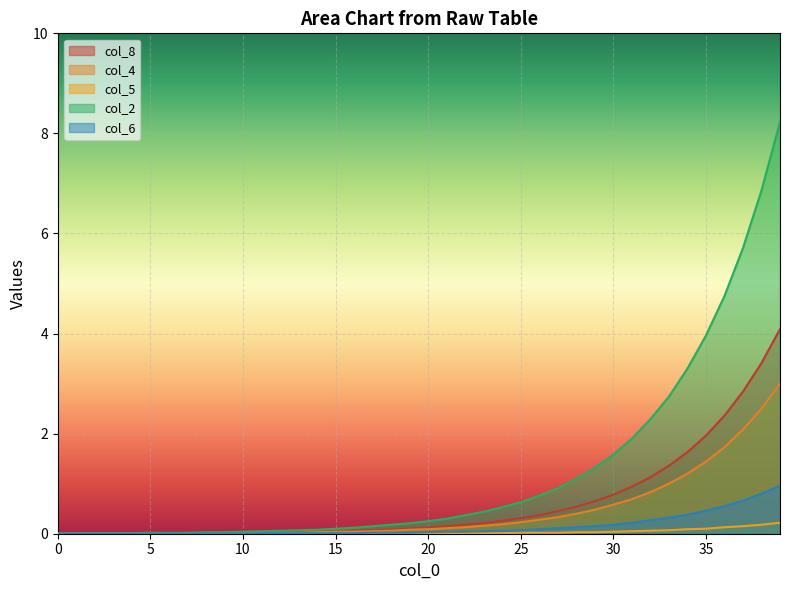

True or false: col_4 and col_1 cross at least once.

False